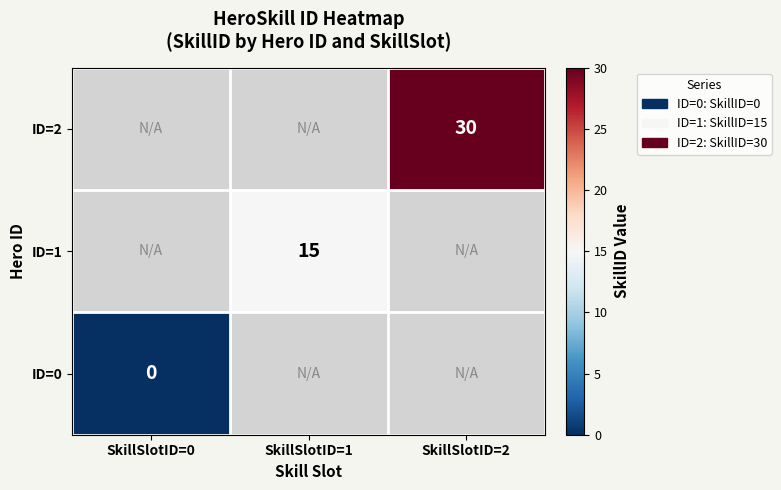

What is the difference between the highest and lowest values at SkillSlotID=1?

16